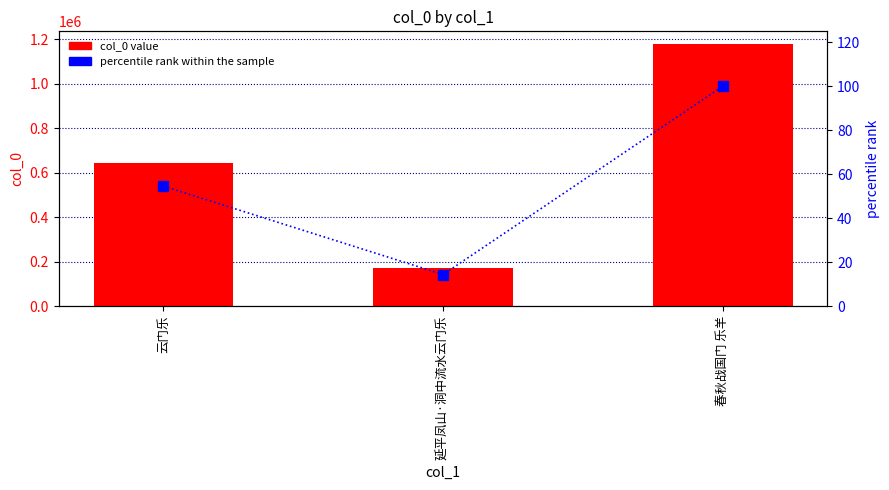

At 延平凤山·洞中流水云门乐, list the series in order from largest to smallest.

col_0, percentile rank within the sample